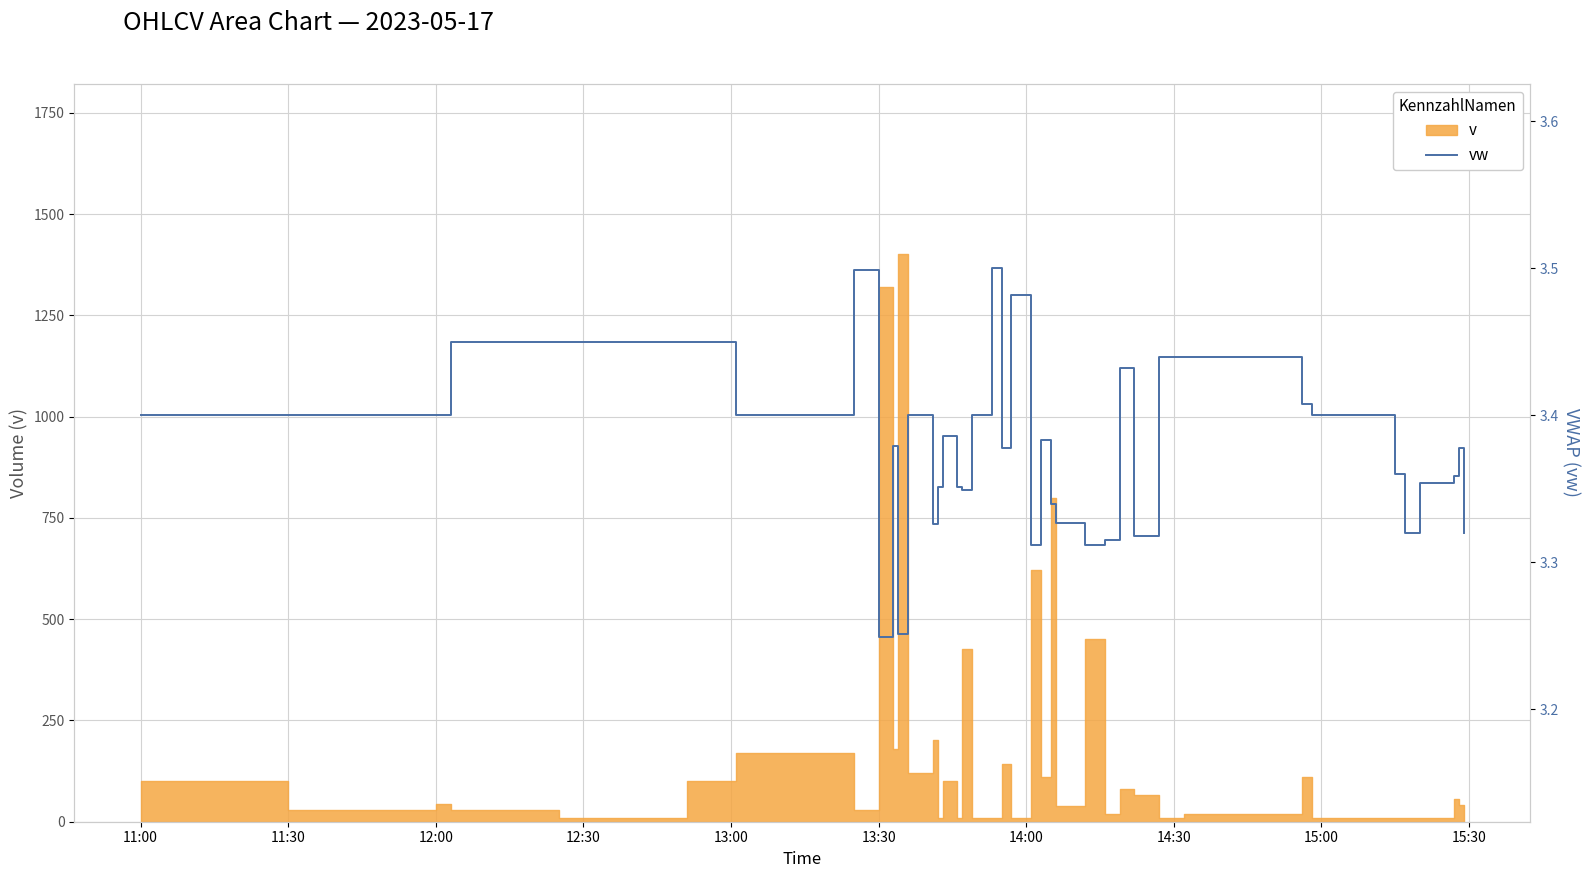

What is the value of the 10th point from the left?

3.4